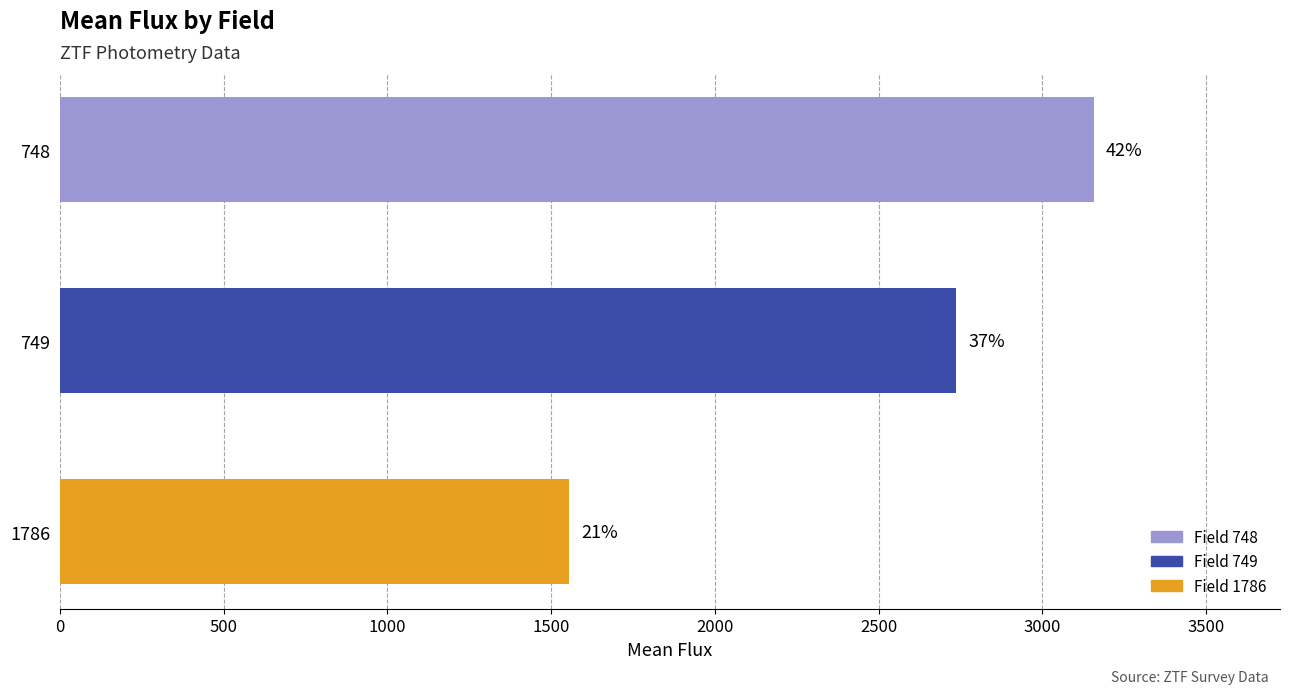

How many bars are there in total?

3